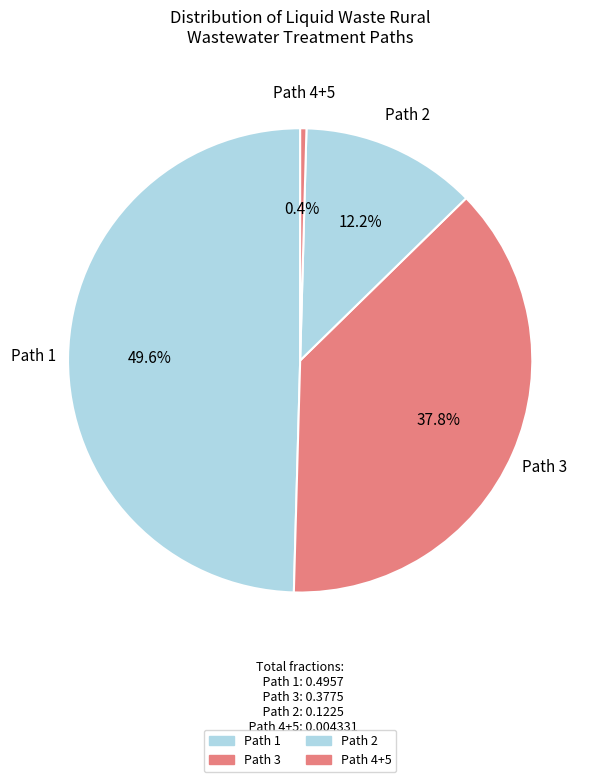

Is there any slice that represents more than half of the pie?

No